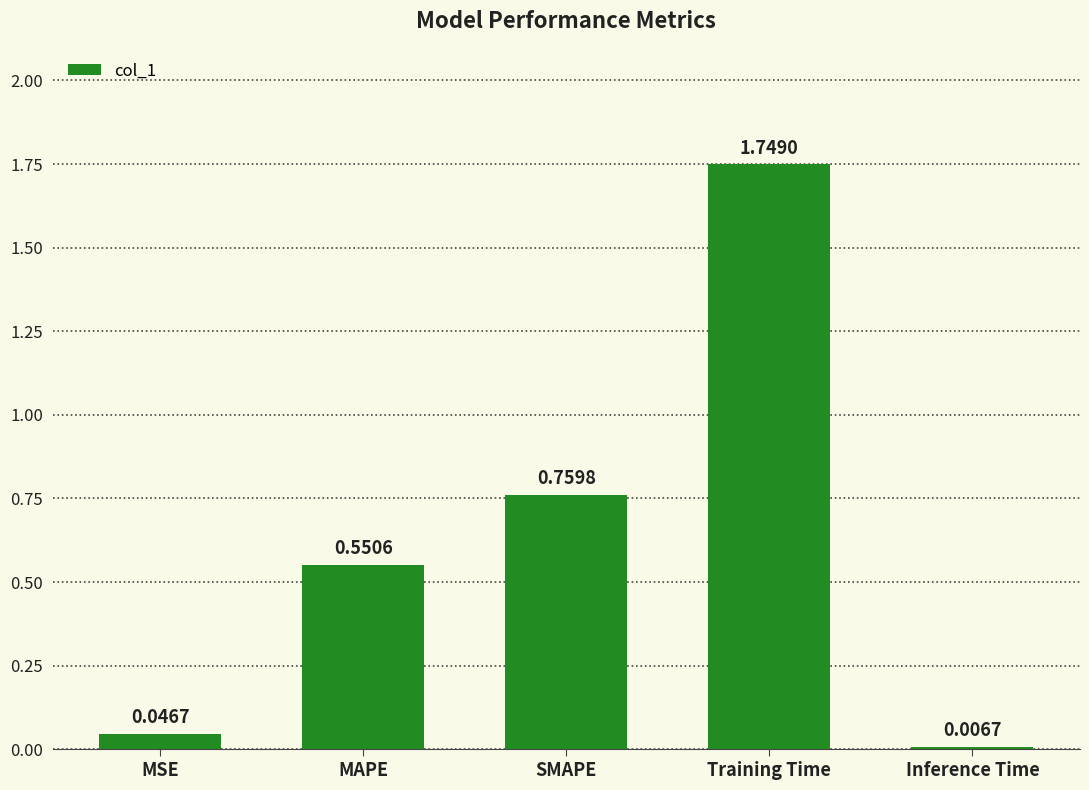

Which has a higher value, Inference Time or SMAPE?

SMAPE